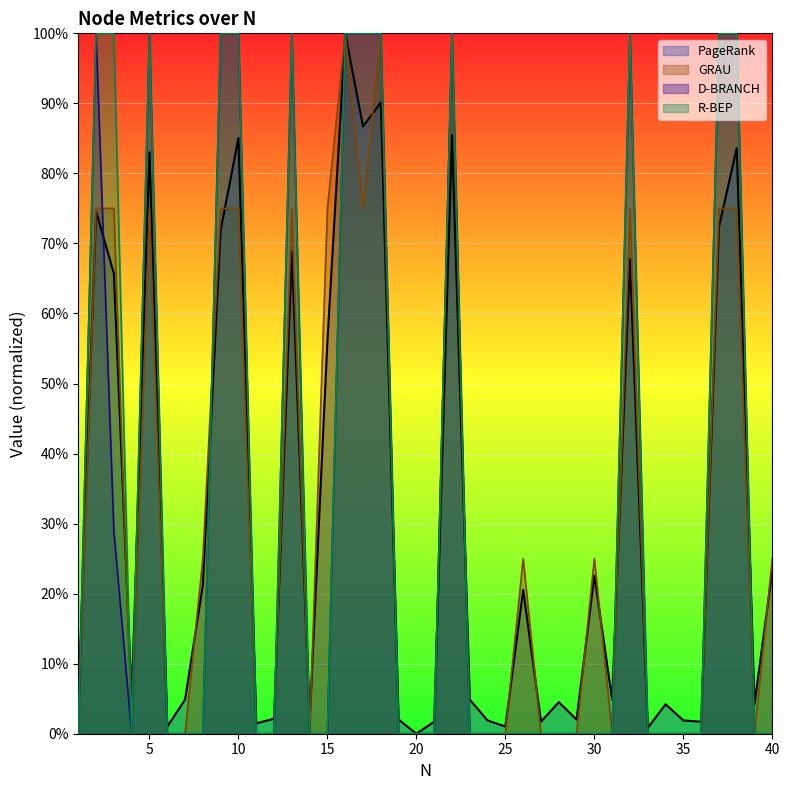

Which series has the largest range (max minus min)?

PageRank